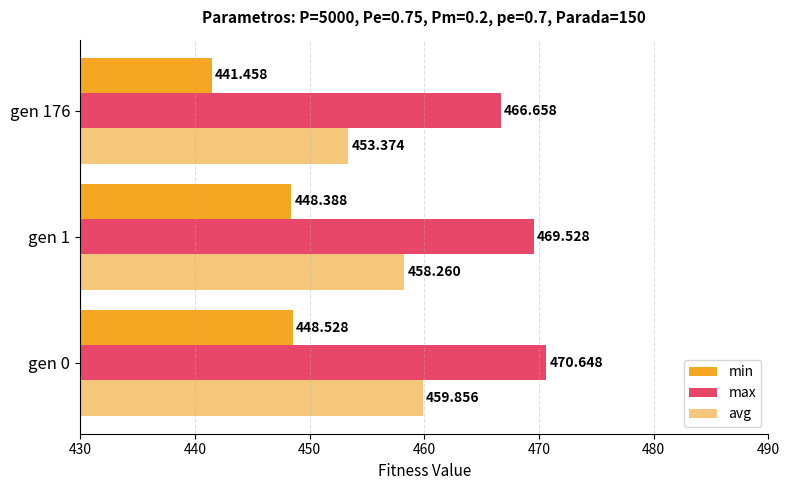

Rank the series by their maximum value, from highest to lowest.

max, avg, min